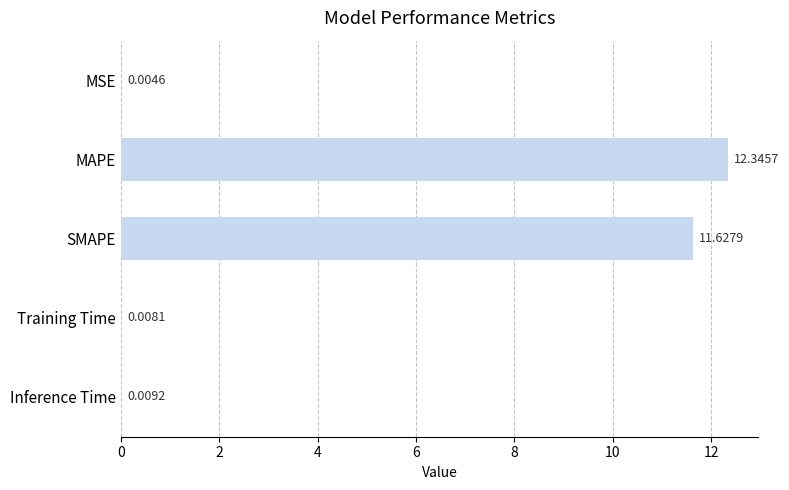

At which category does the chart reach its peak across all series?

MAPE